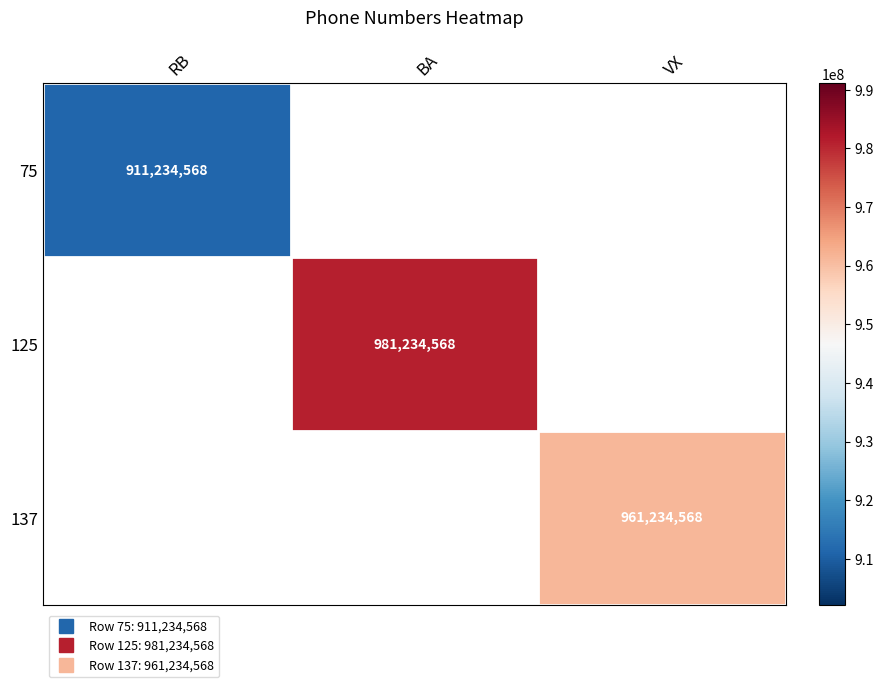

Which series has the largest range (max minus min)?

125